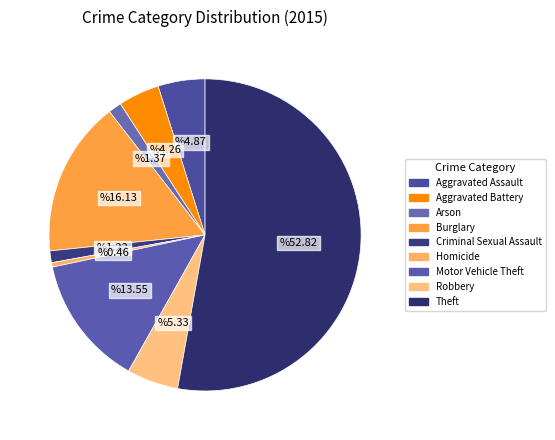

Which slice is the smallest?

Homicide